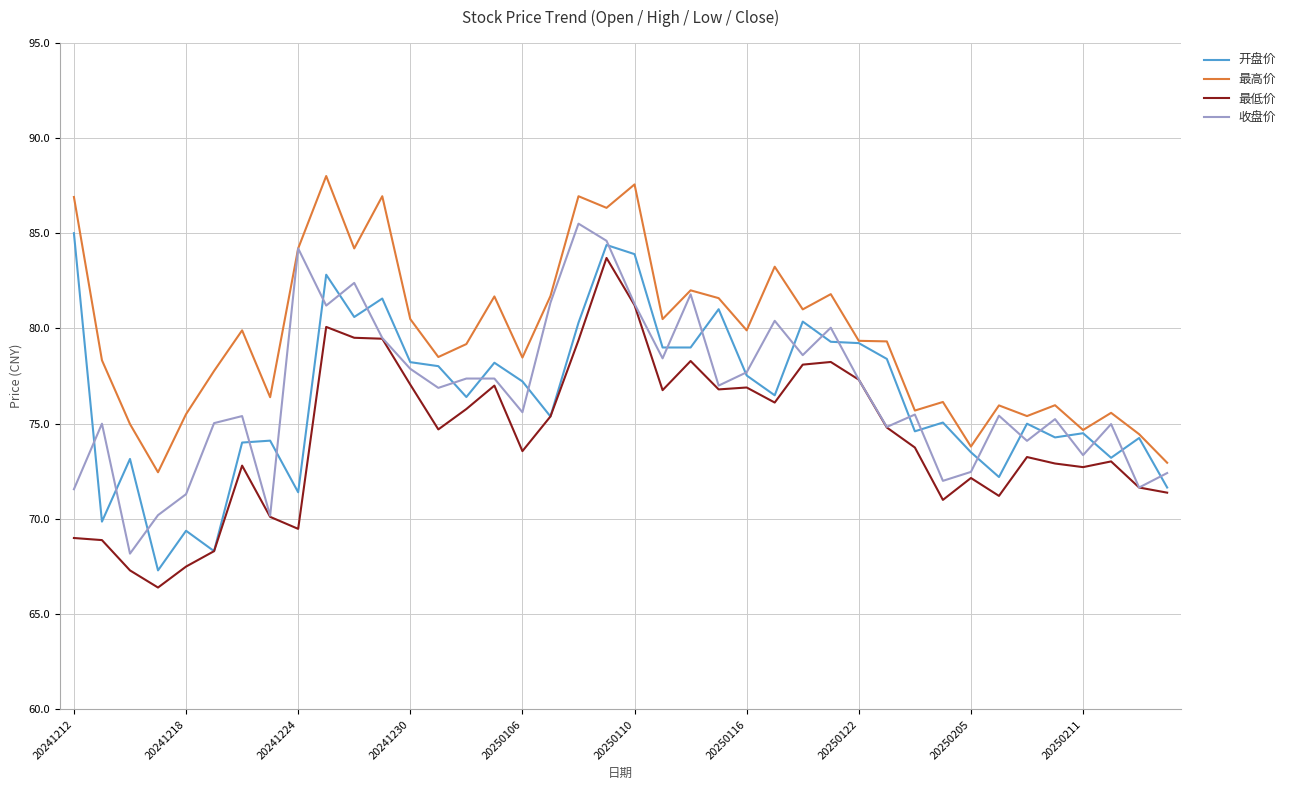

Count the number of data series in this chart.

4